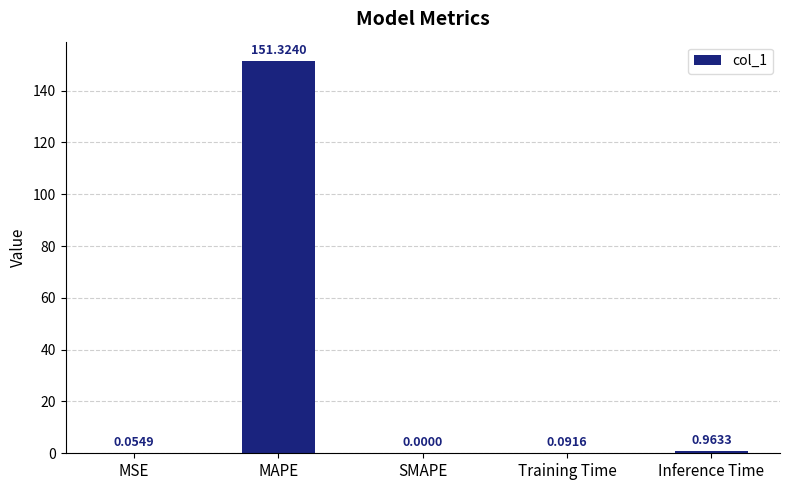

Read the value at MAPE.

151.3